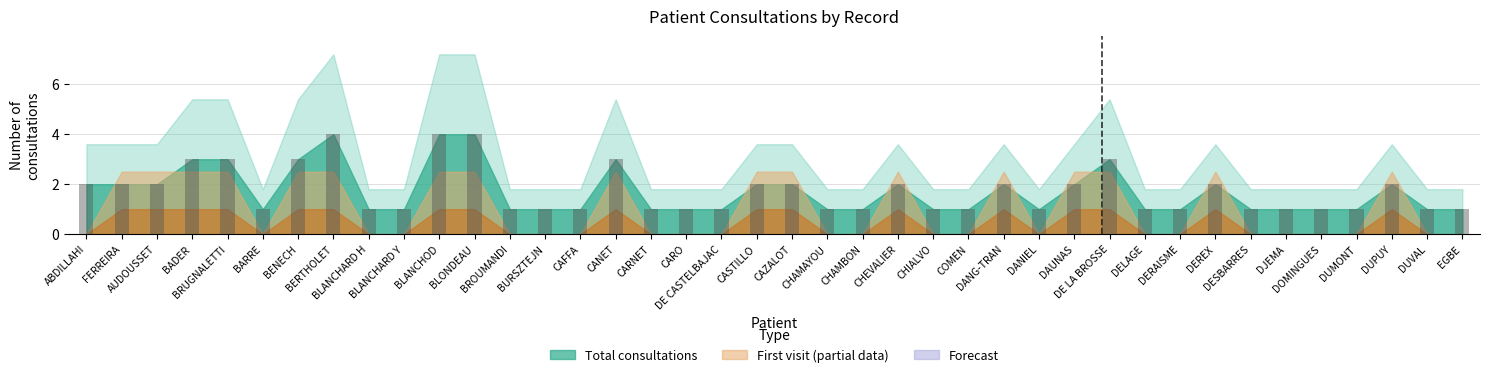

What is the difference between the maximum and second lowest values?

3